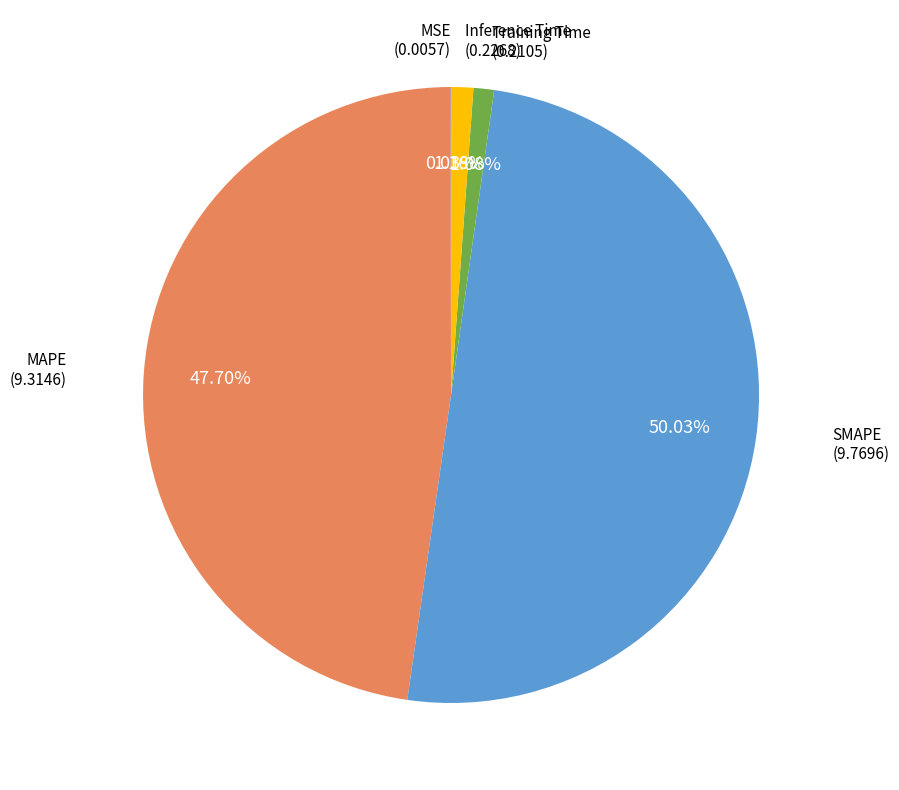

To the nearest percent, what is the average slice percentage?

20%